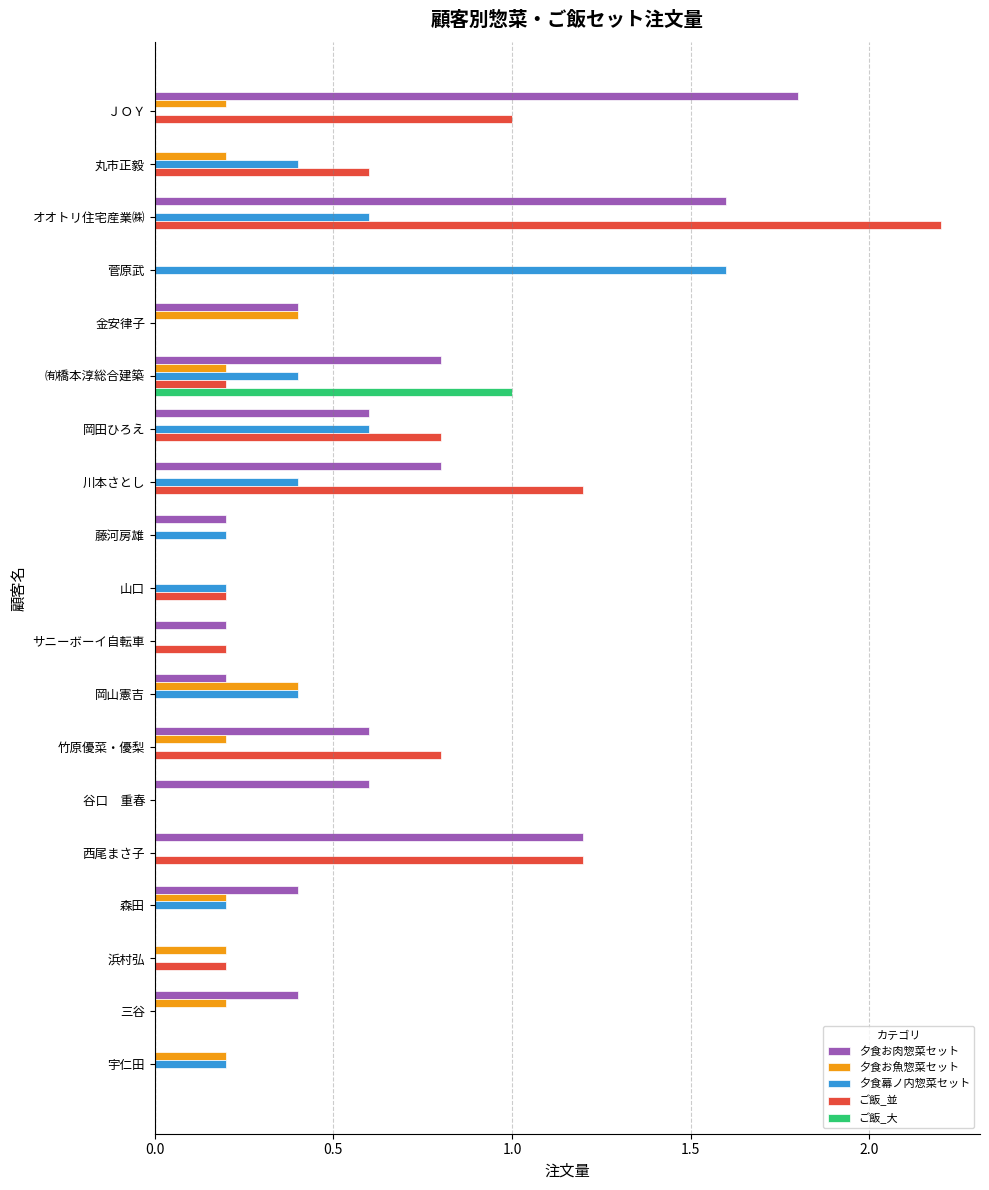

Count the number of categories in the chart.

19